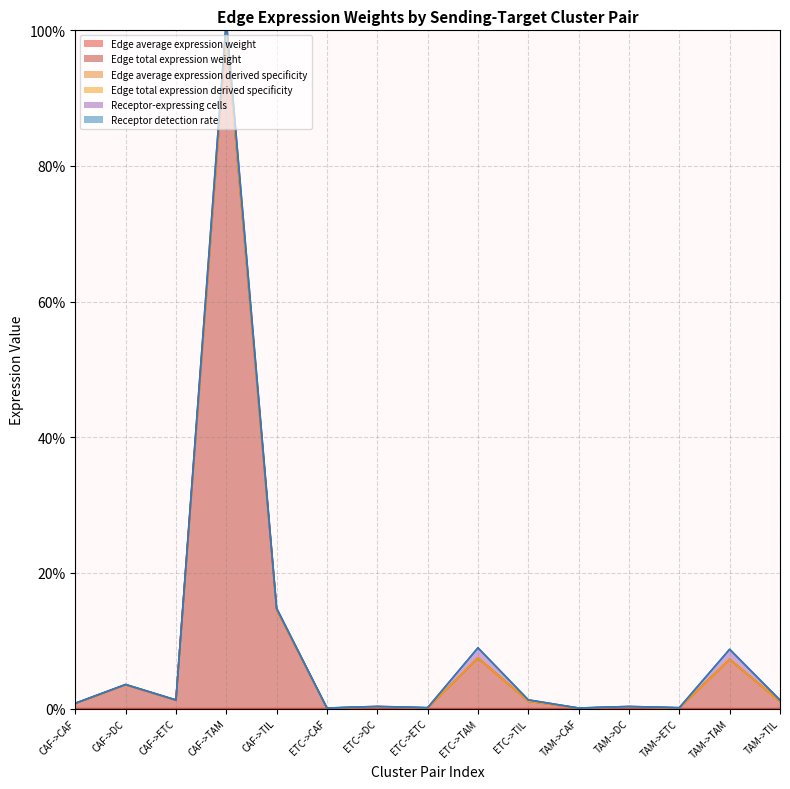

How many interior local peaks does the Edge total expression derived specificity series have?

6